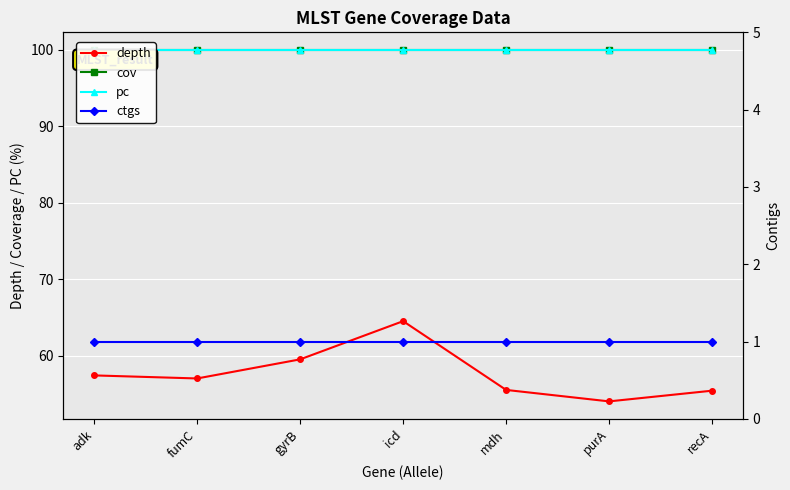

The ctgs series shows 1.0 at fumC. True or false?

True